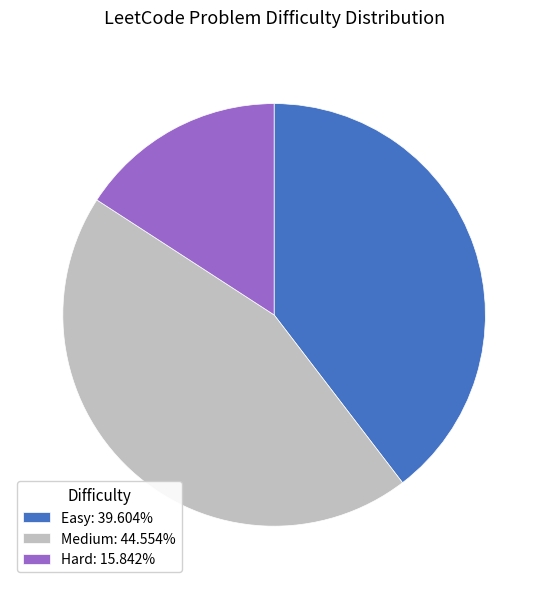

Approximately how many times larger is the value at Easy: 39.604% compared to Hard: 15.842%?

2.5